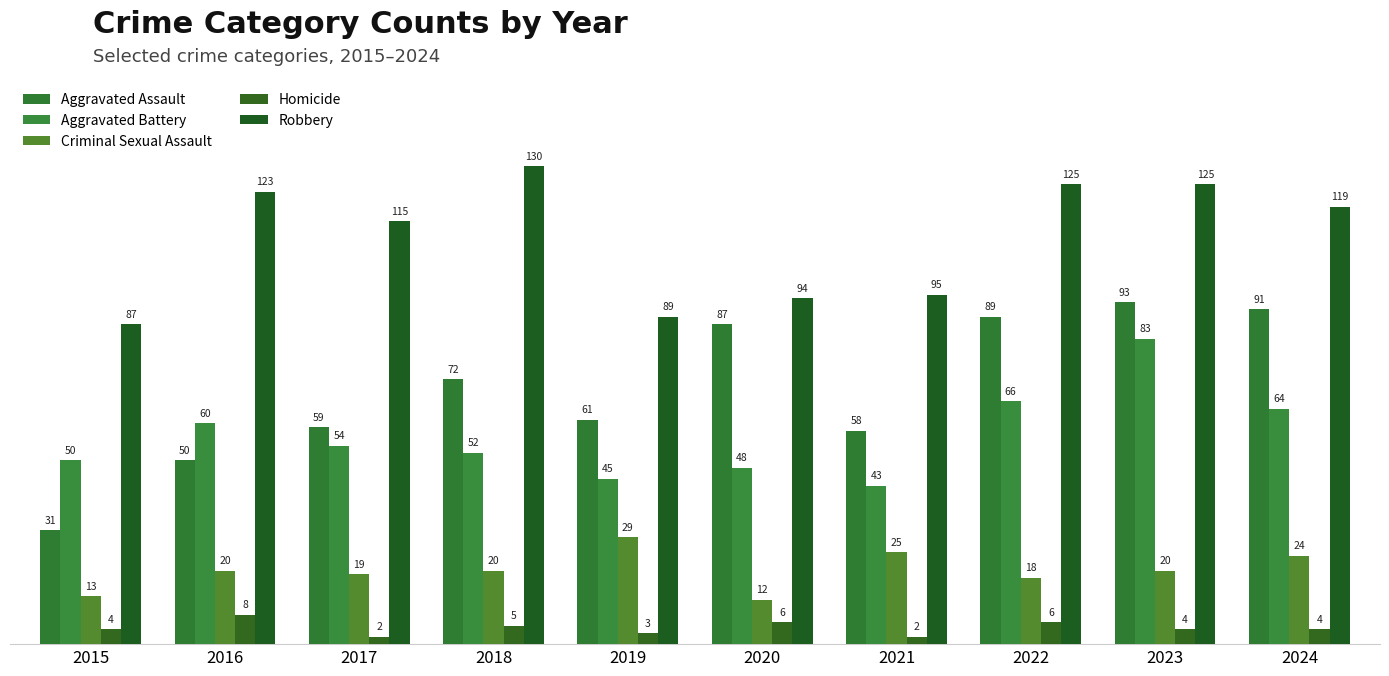

Is it true that Homicide equals 3 at 2019?

True